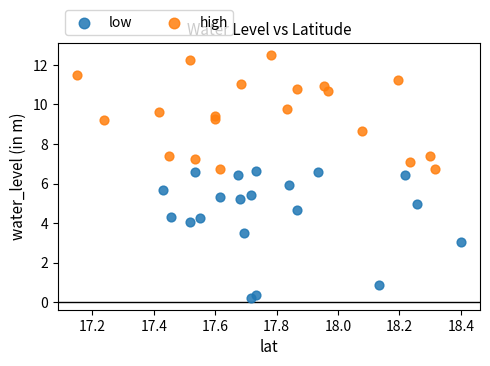

Which series reaches the maximum Y coordinate?

high